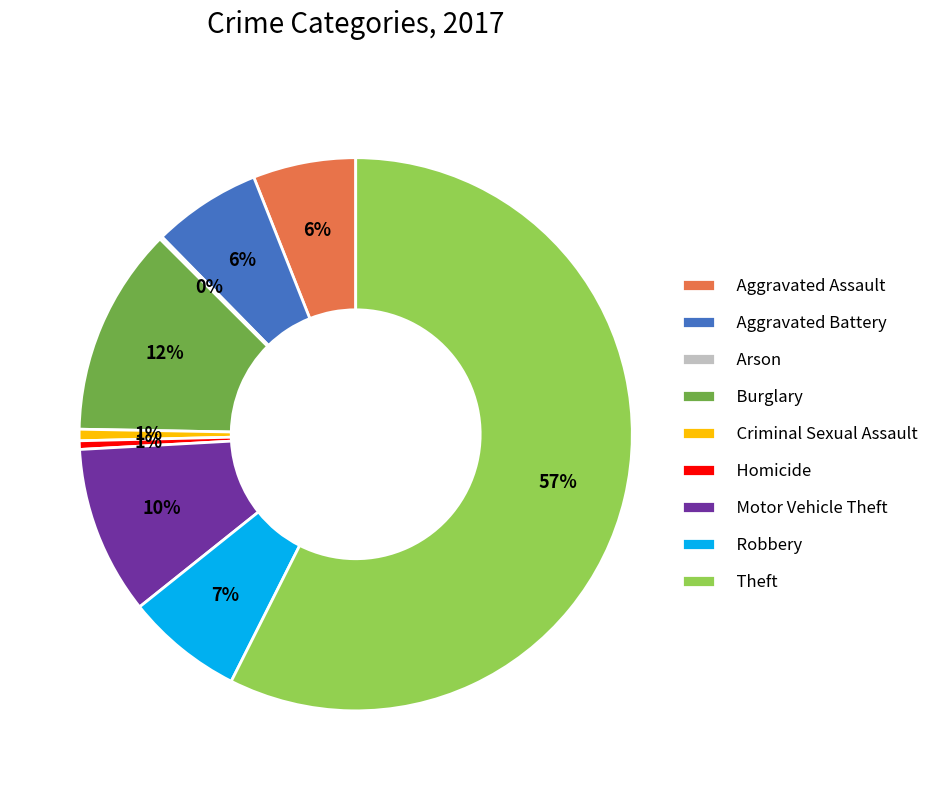

To the nearest percent, what percentage of the pie is Robbery?

7%